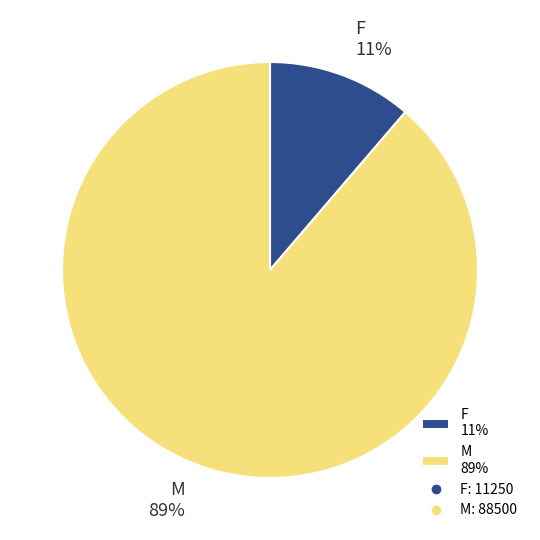

To the nearest percent, what is the average slice percentage?

50%